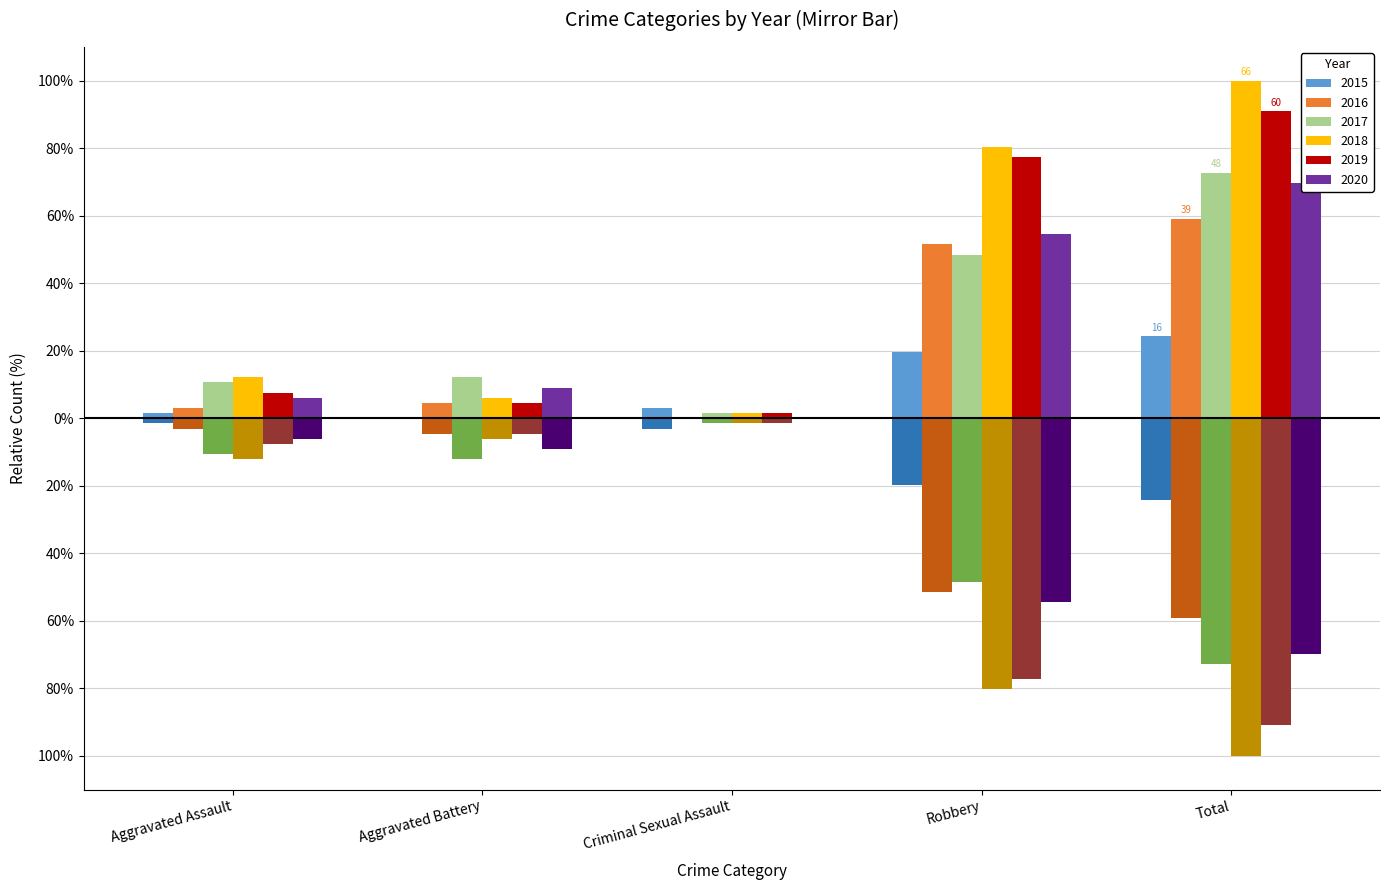

Rank the series by their maximum value, from lowest to highest.

2015, 2016, 2020, 2017, 2019, 2018